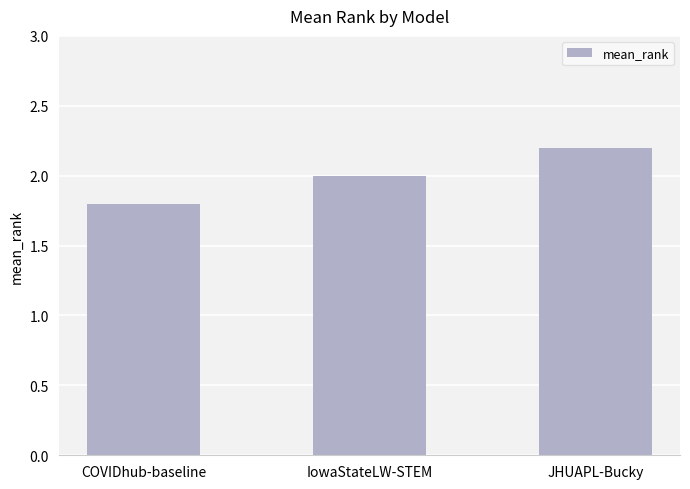

What is the difference between the maximum and minimum values?

0.4